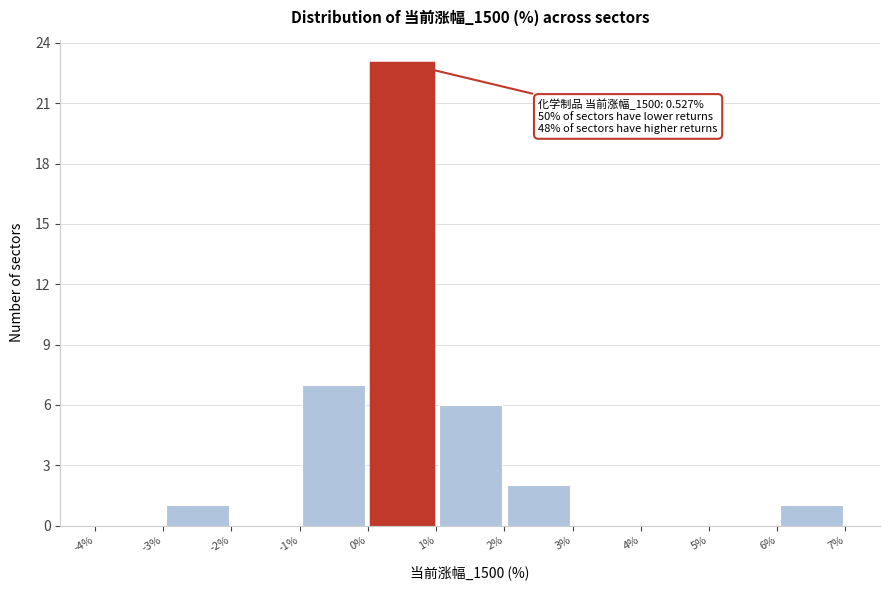

Over which range of the x-axis is the bar tallest?

0% to 1%